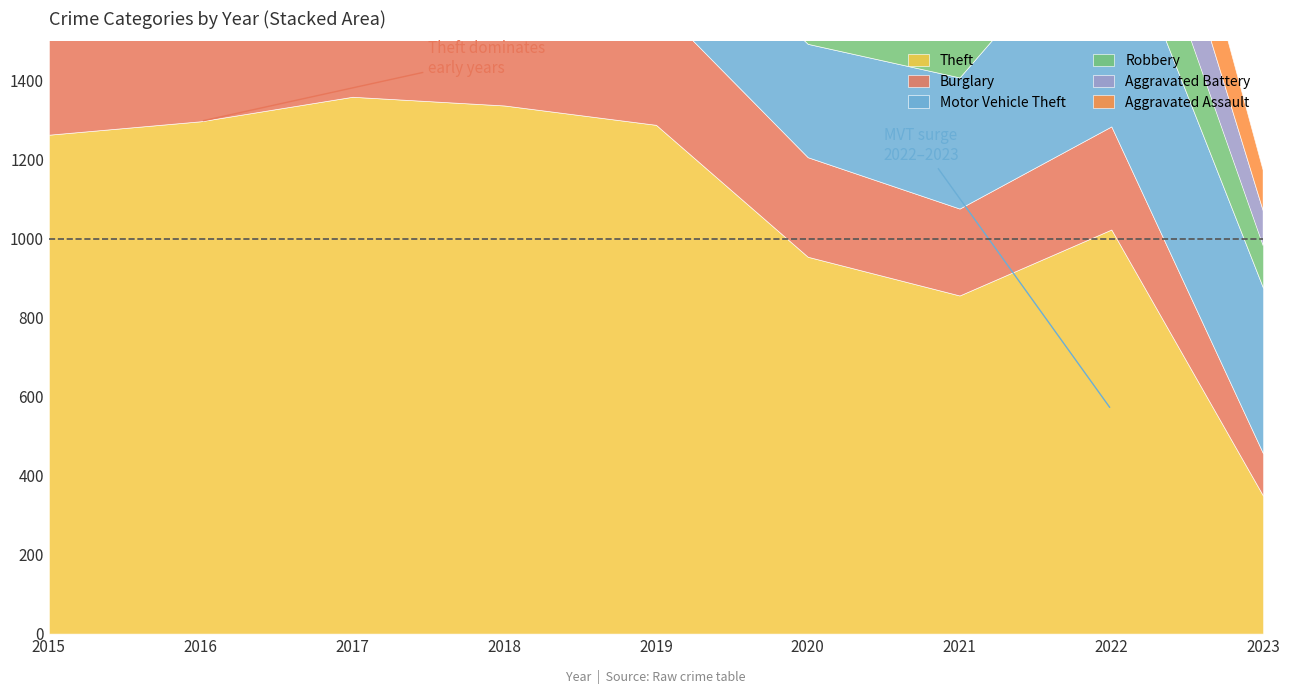

Reading left to right, what are all the values shown in this chart?

Theft: 1263	1297	1359	1337	1288	954	856	1023	349
Burglary: 552	505	339	319	308	252	220	261	107
Motor Vehicle Theft: 299	272	285	225	262	287	332	567	419
Robbery: 372	381	356	302	264	174	175	226	107
Aggravated Battery: 260	298	303	302	267	269	270	248	89
Aggravated Assault: 164	225	251	220	220	192	295	264	102